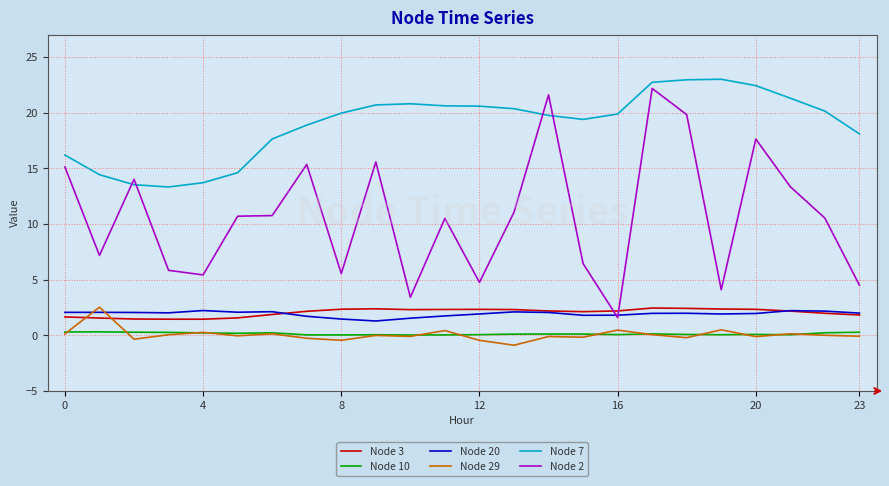

What is the highest value of the Node 2 series?

22.2